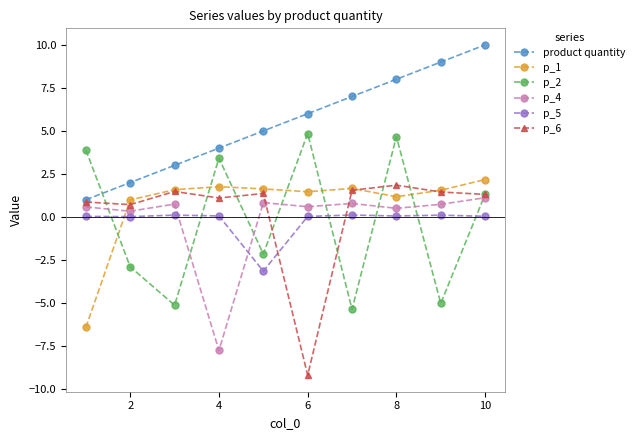

True or false: p_5 and p_1 cross at least once.

True